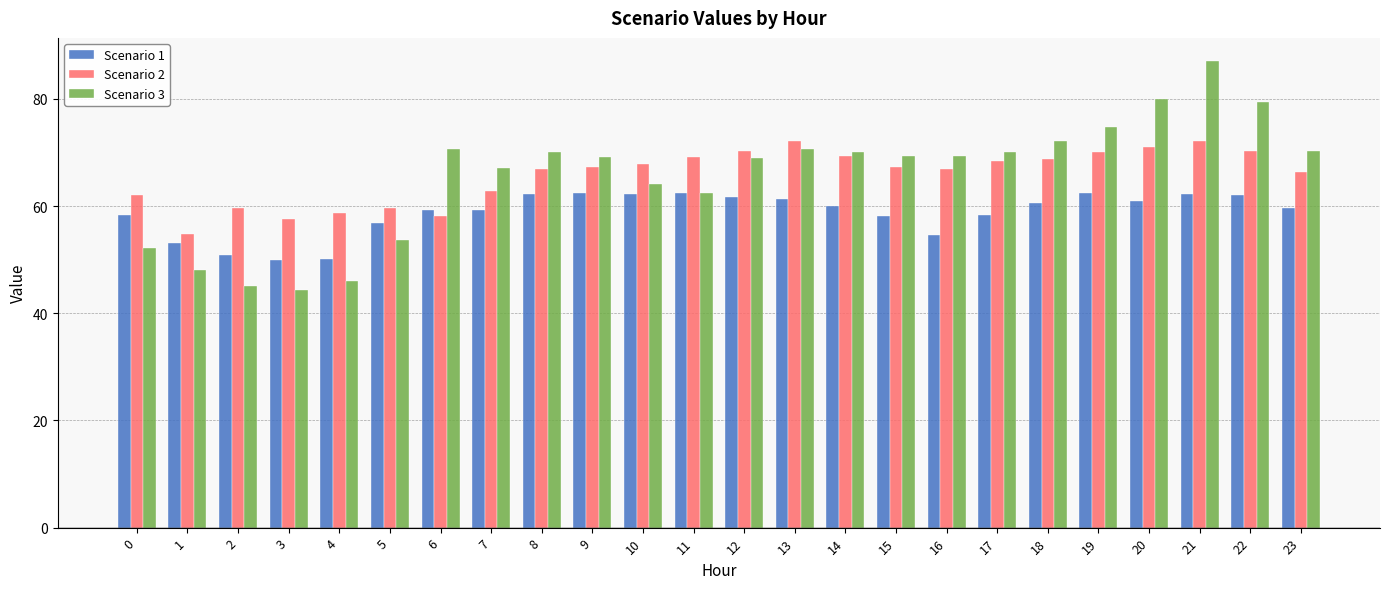

What is the total value across all series at 15?

194.7